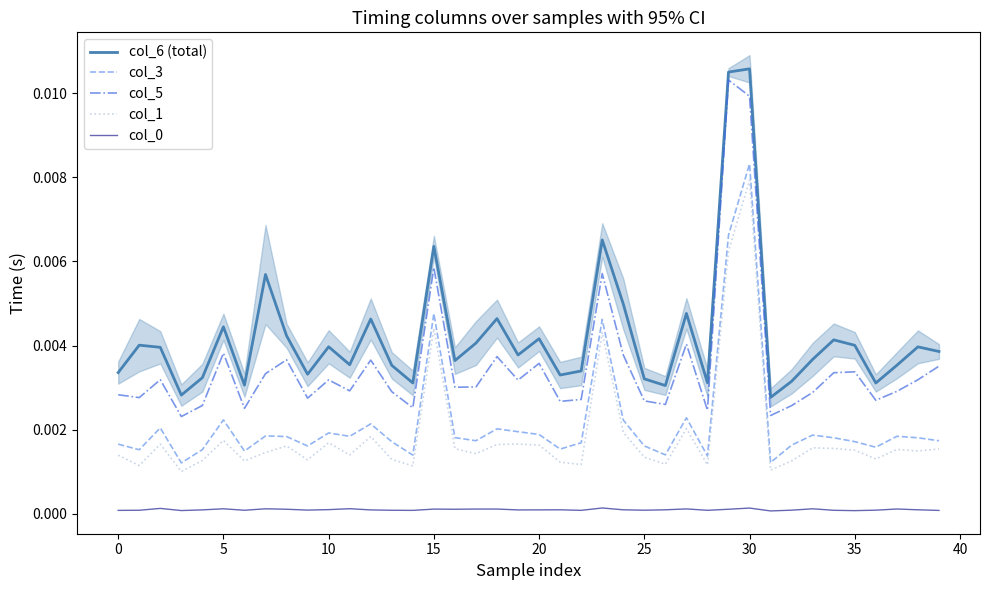

What is the label of the 23rd point from the right?

17